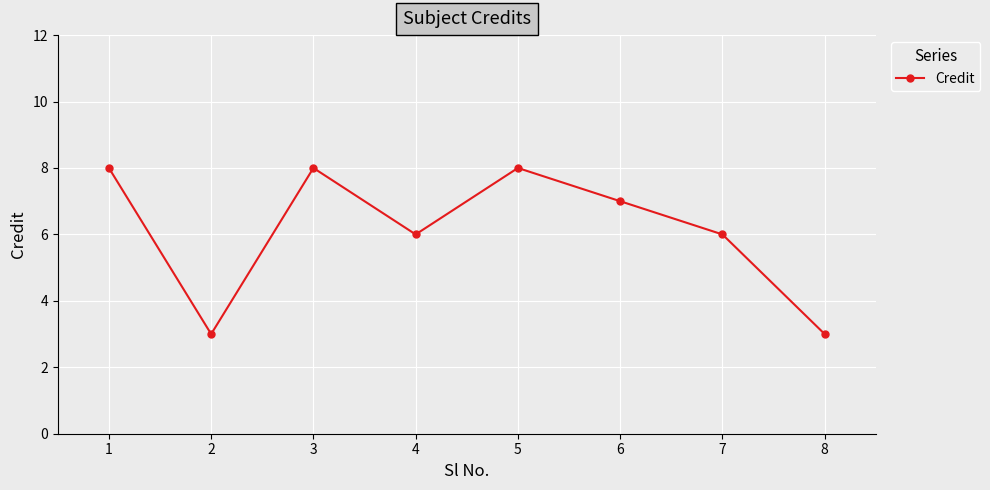

How many data points are less than 7?

4